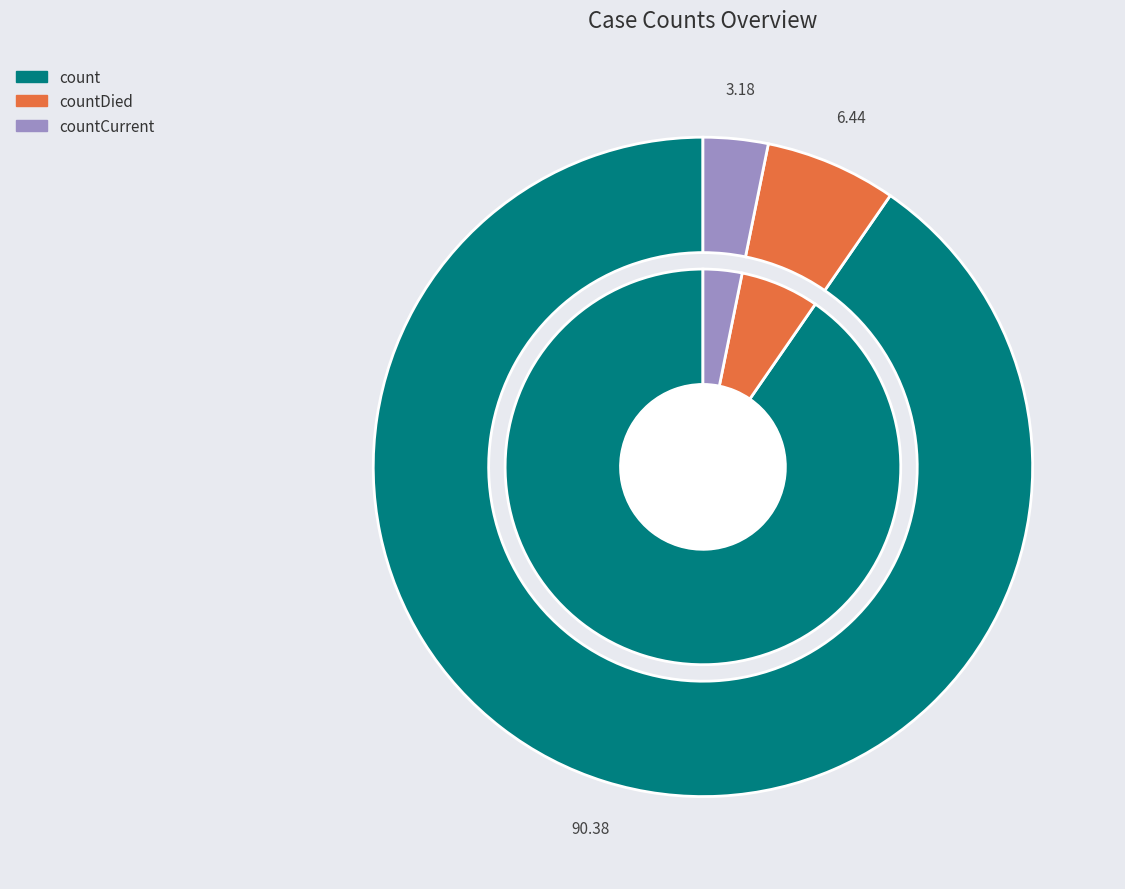

Between countCurrent and countDied, which is larger?

countDied